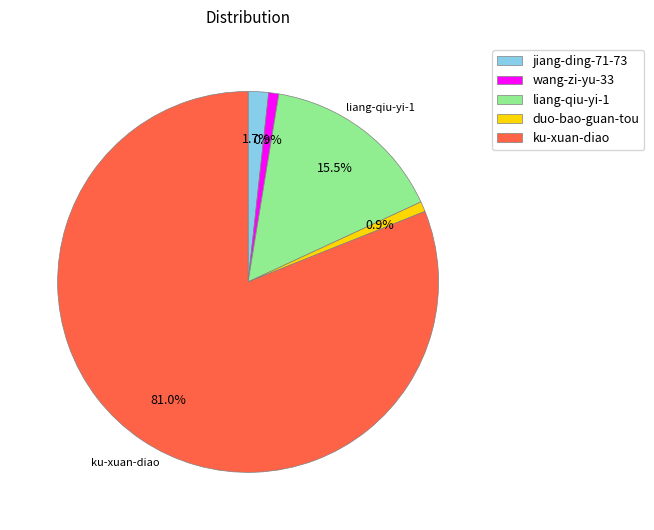

Between liang-qiu-yi-1 and duo-bao-guan-tou, which is larger?

liang-qiu-yi-1